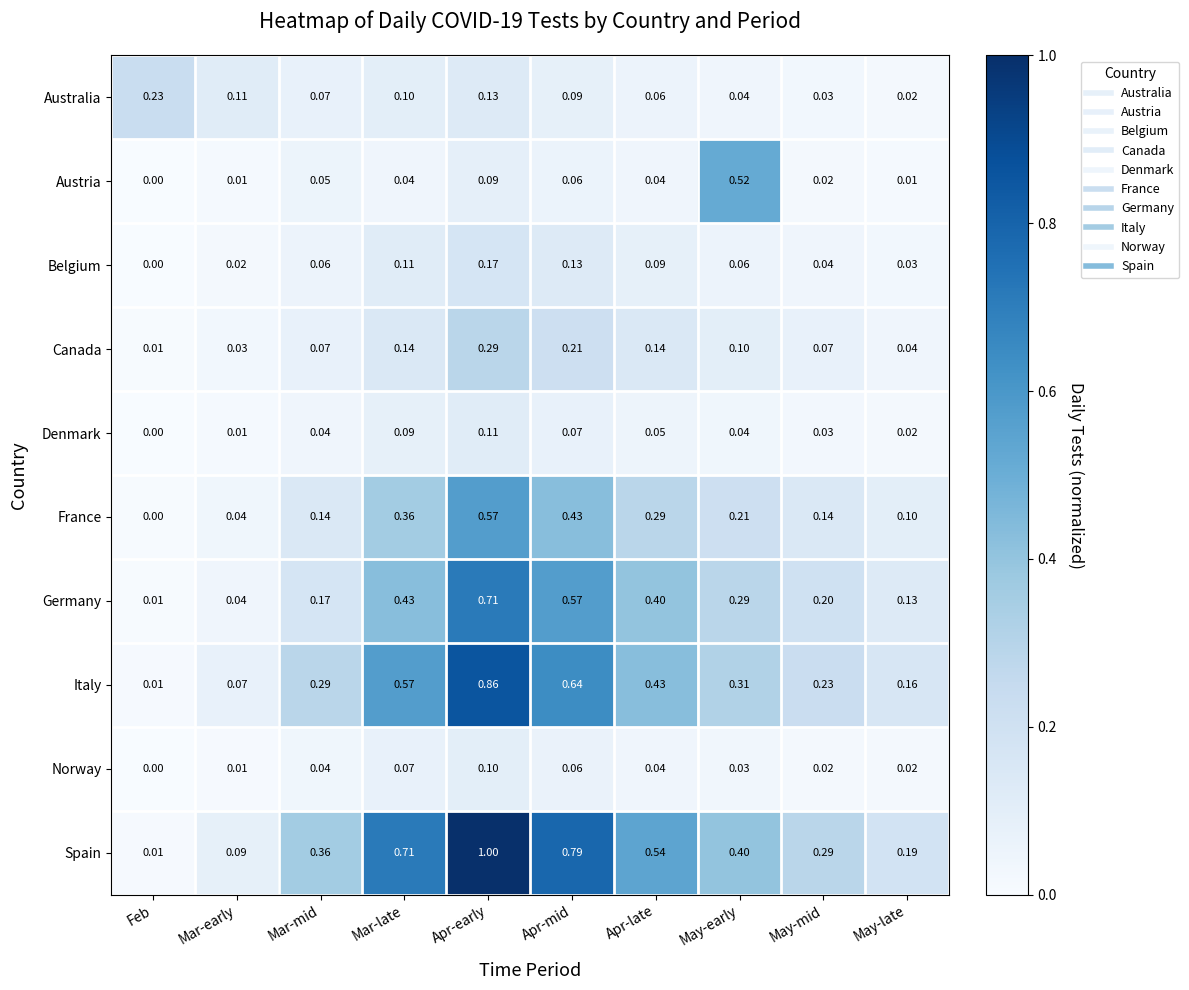

At which category does the chart reach its peak across all series?

Apr-early